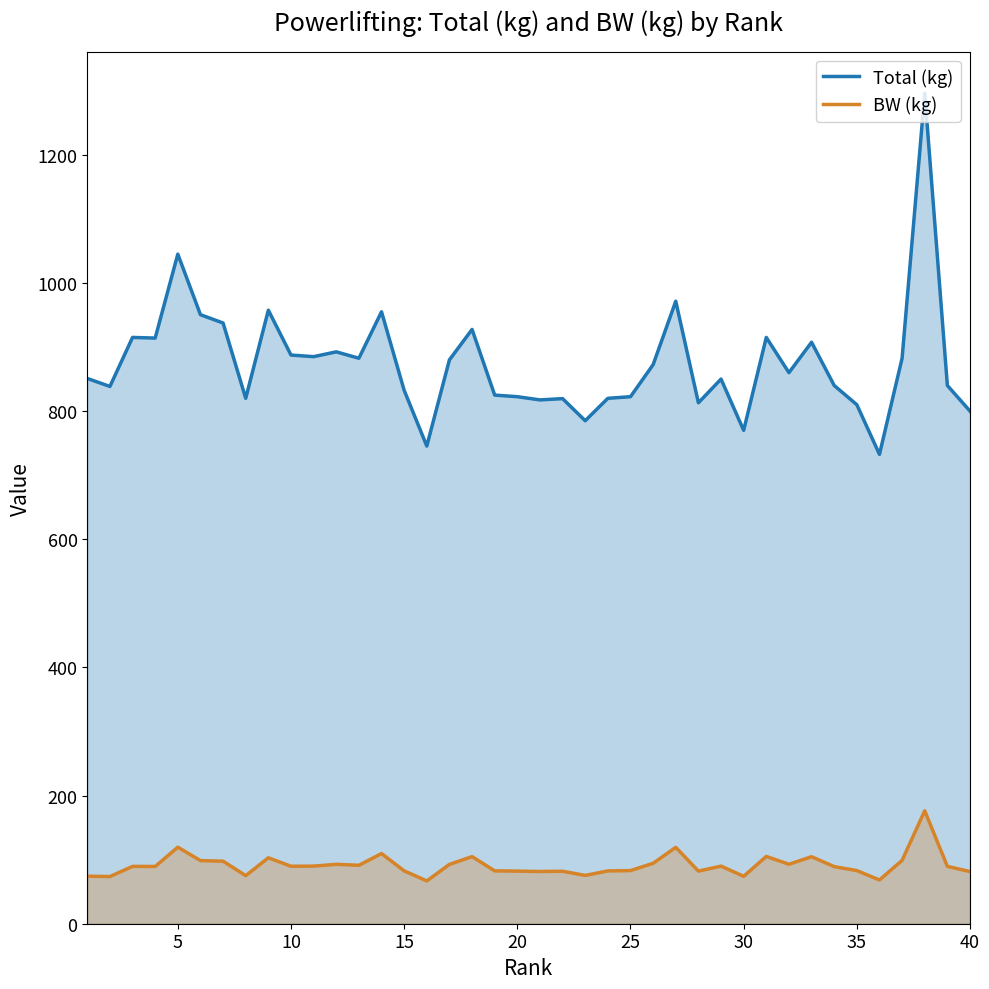

What is the value of the BW (kg) point at the 35th from the left?

82.9